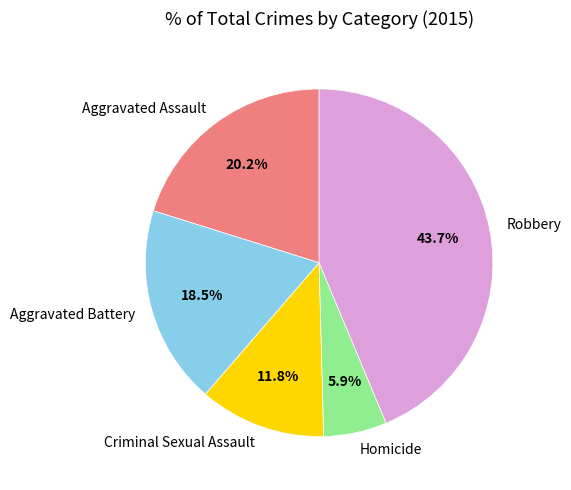

True or false: Homicide accounts for 1% of the total.

False